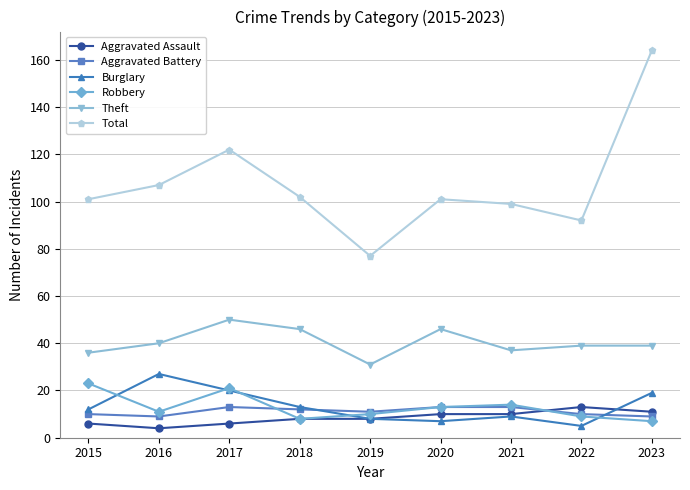

True or false: Theft and Robbery cross at least once.

False